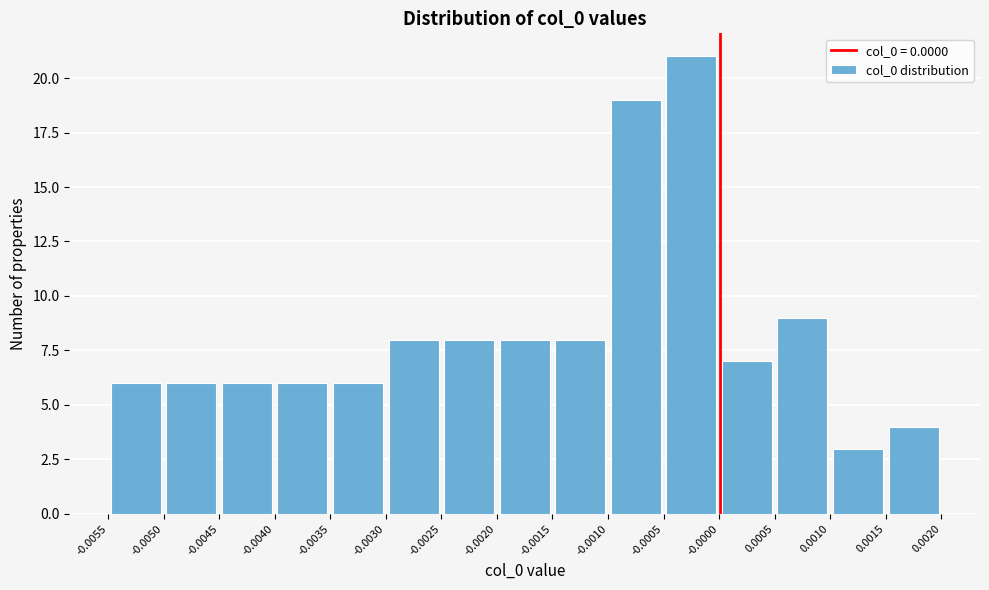

Reading left to right, list every bar in this chart as the range it spans on the x-axis followed by its height. The values are not printed on the chart, so give them approximately, as read against the axis.

-0.0055 to -0.0050: 6
-0.0050 to -0.0045: 6
-0.0045 to -0.0040: 6
-0.0040 to -0.0035: 6
-0.0035 to -0.0030: 6
-0.0030 to -0.0025: 8
-0.0025 to -0.0020: 8
-0.0020 to -0.0015: 8
-0.0015 to -0.0010: 8
-0.0010 to -0.0005: 19
-0.0005 to -0.0000: 21
-0.0000 to 0.0005: 7
0.0005 to 0.0010: 9
0.0010 to 0.0015: 3
0.0015 to 0.0020: 4